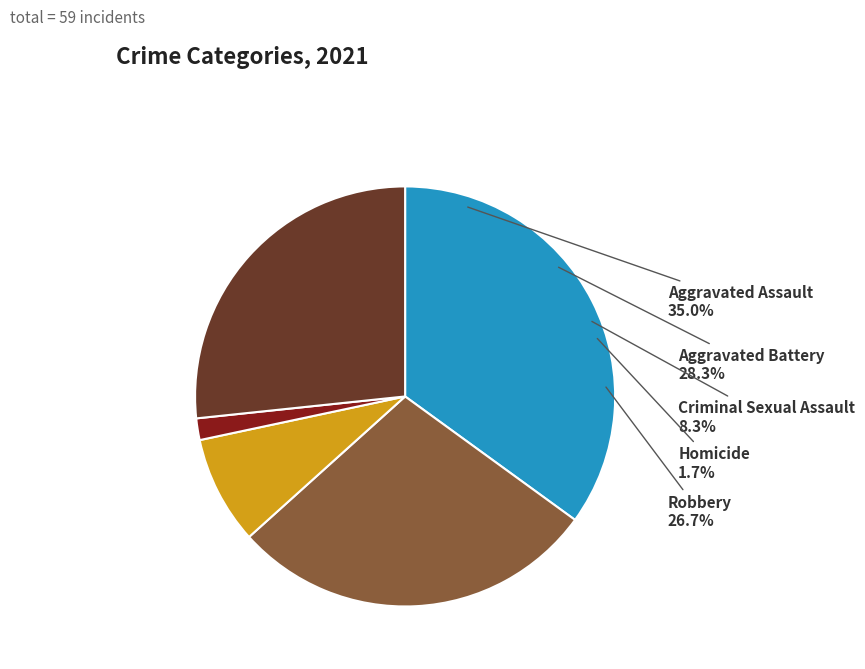

The Criminal Sexual Assault slice represents 18% of the pie. True or false?

False